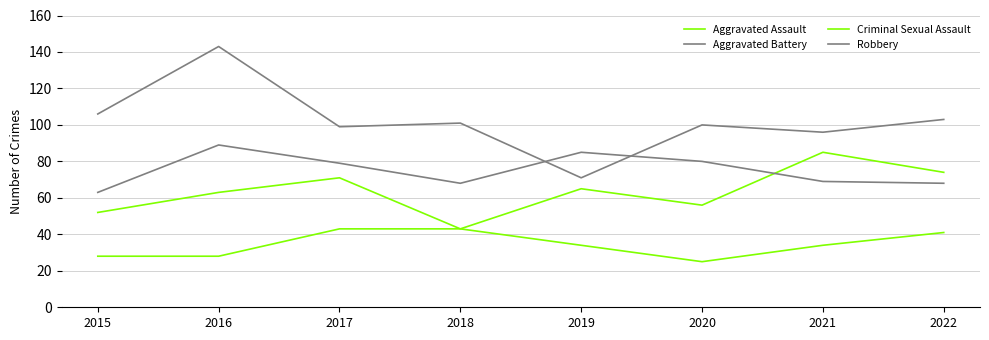

True or false: Criminal Sexual Assault and Robbery cross at least once.

False